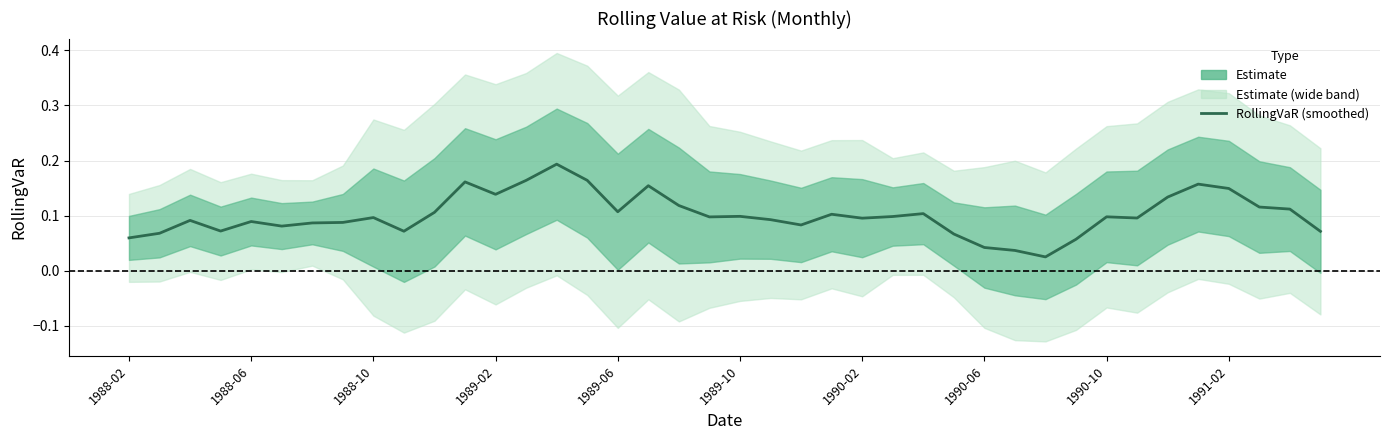

What is the difference between the maximum and second lowest values?

0.2